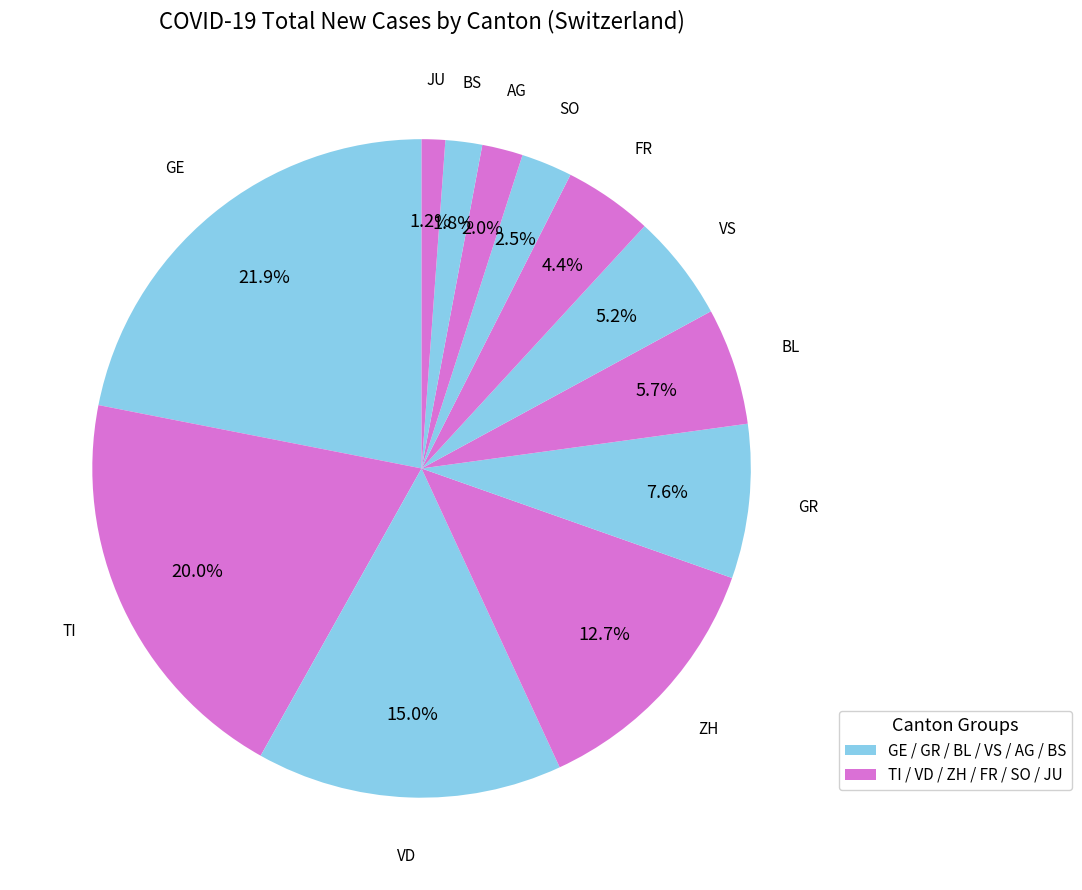

How many slices are in this pie chart?

12